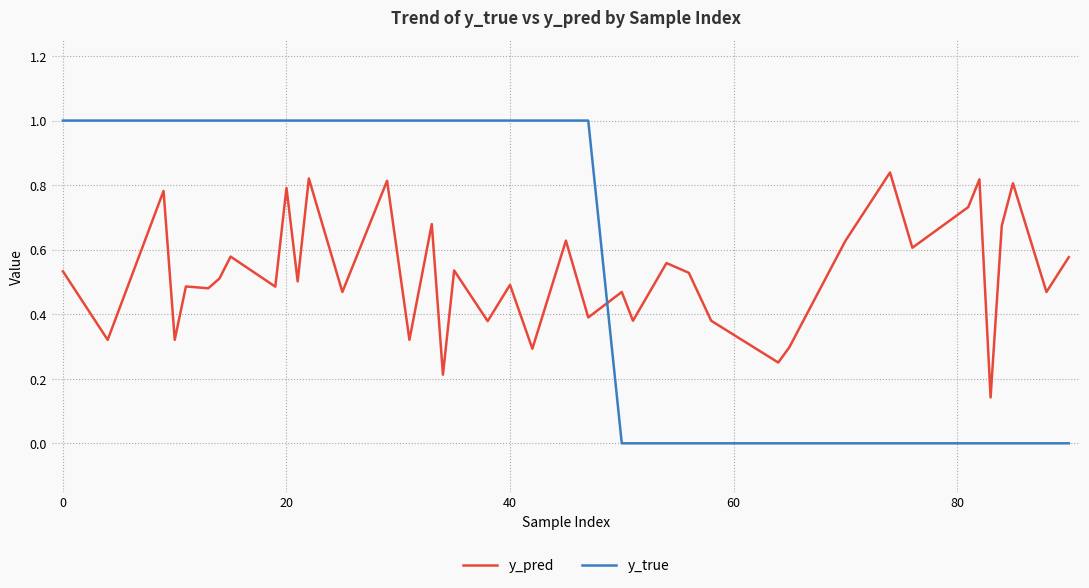

What is the maximum value shown in the chart?

1.0